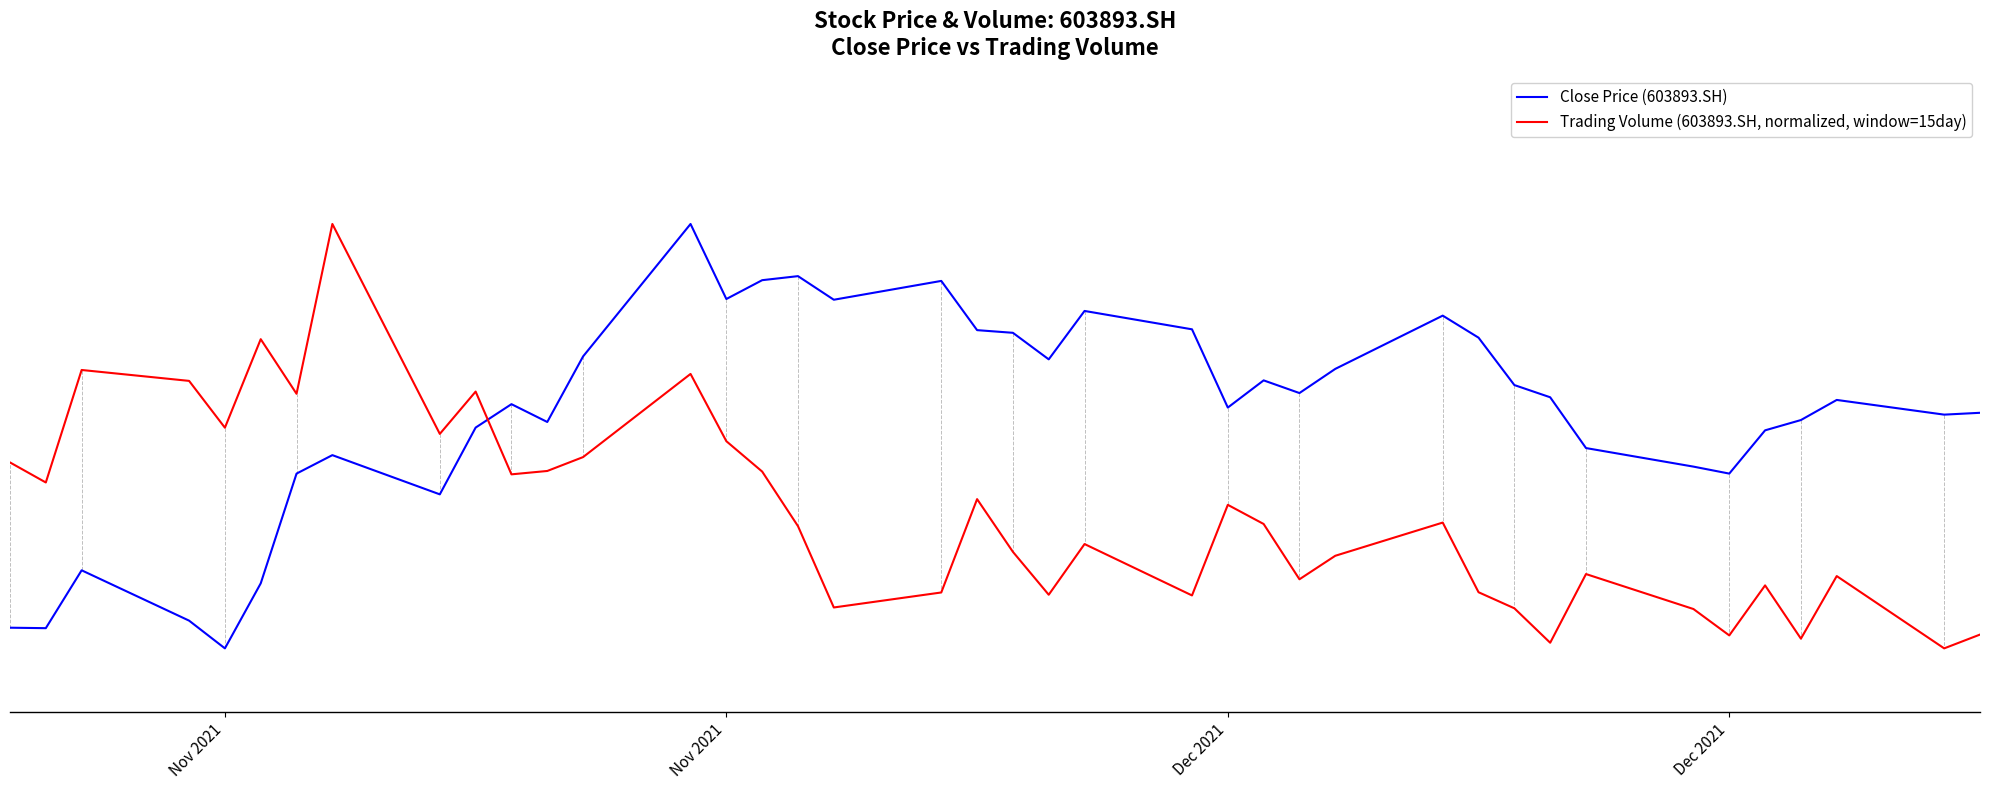

What are all the series names shown in the legend?

Close Price (603893.SH), Trading Volume (603893.SH, normalized, window=15day)